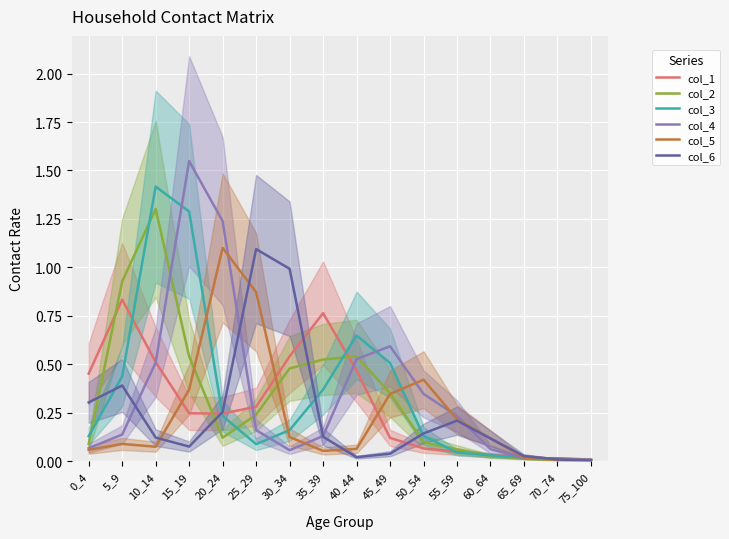

What is the highest value of the col_4 series?

1.5